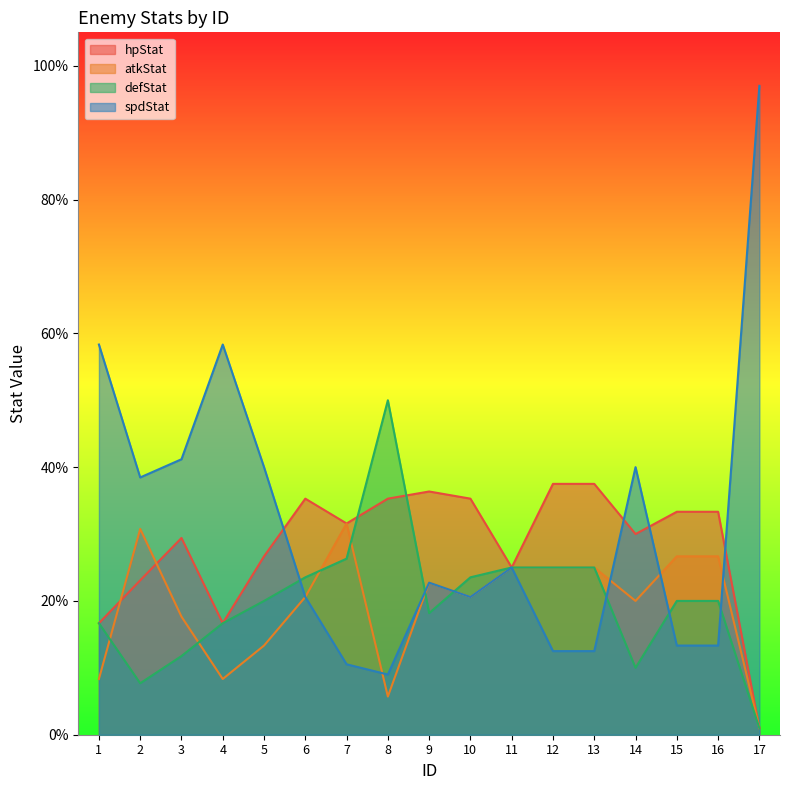

What is the sum of the spdStat values at 16 and 11?

0.4